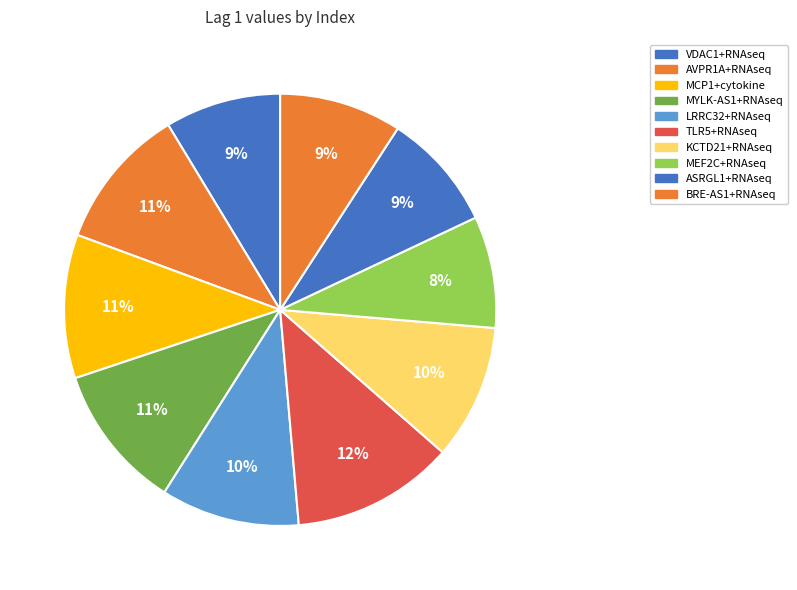

Is it true that MEF2C+RNAseq is 1% of the pie?

False